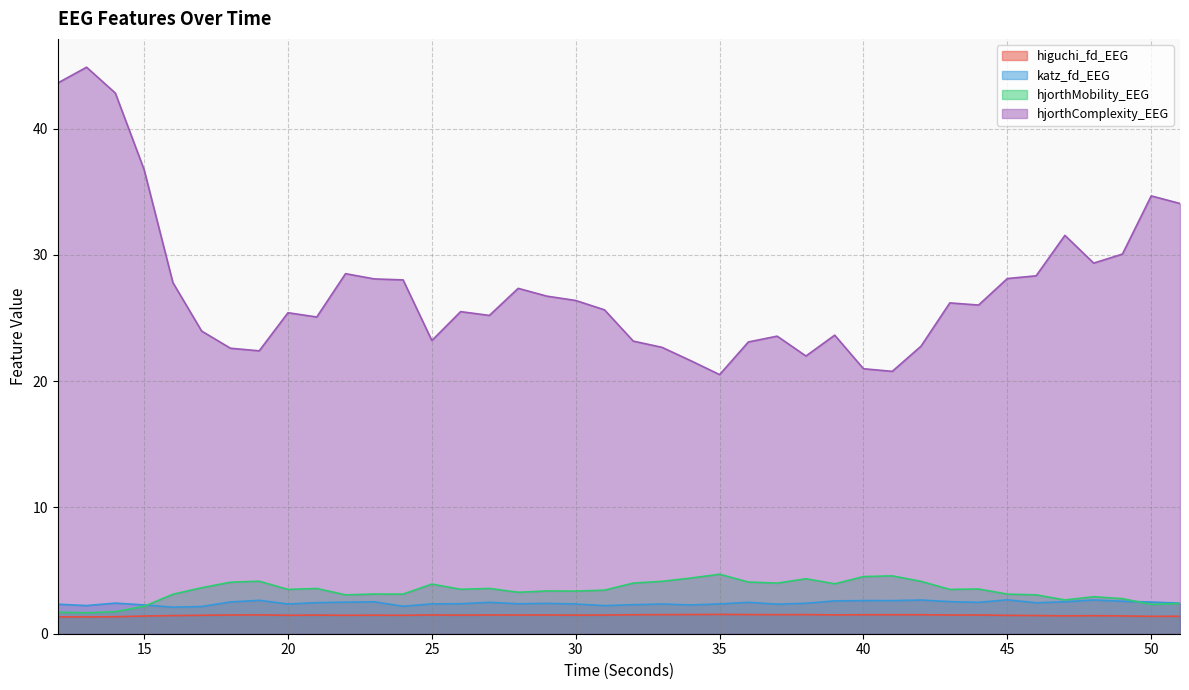

Which series changed the most between 16 and 33?

hjorthComplexity_EEG